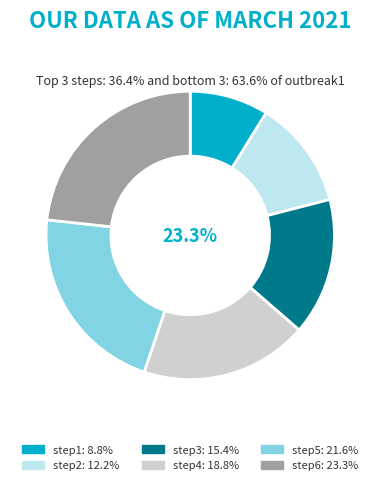

What is the total percentage of step3 and step4?

34.2%